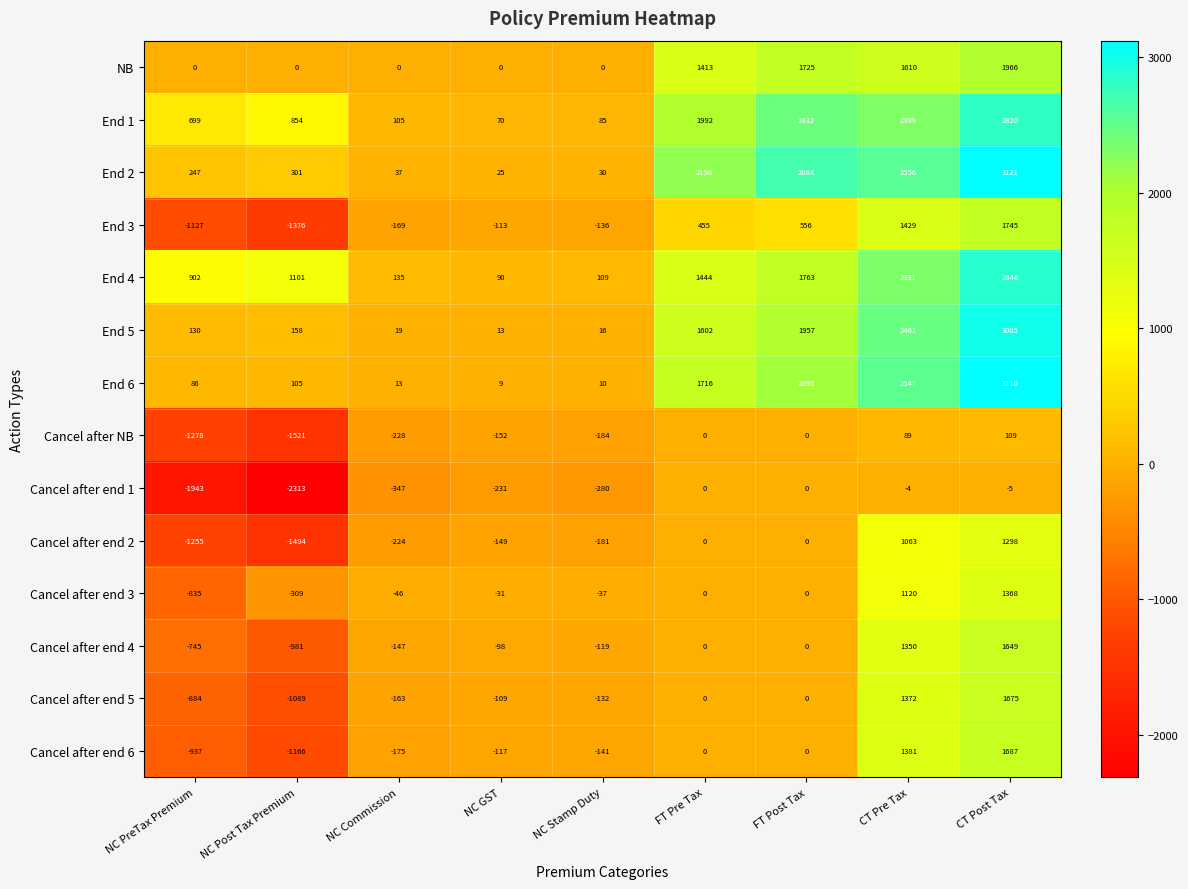

Between NC Commission and FT Post Tax, which series saw the biggest shift?

End 2